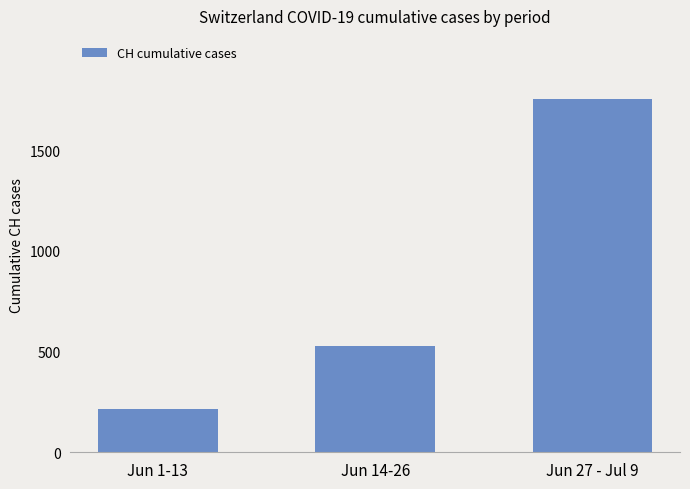

The value at Jun 1-13 is 91. True or false?

False